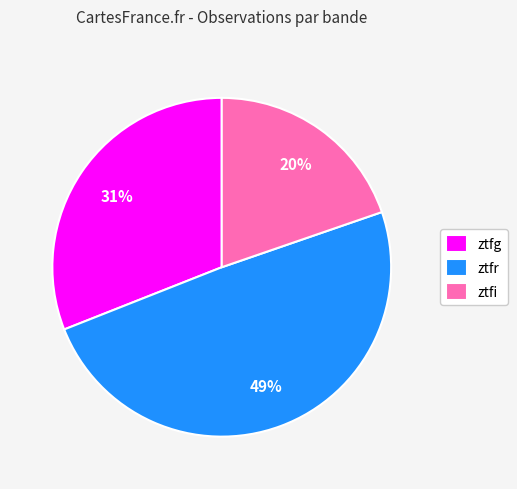

Count the number of slices in the pie.

3